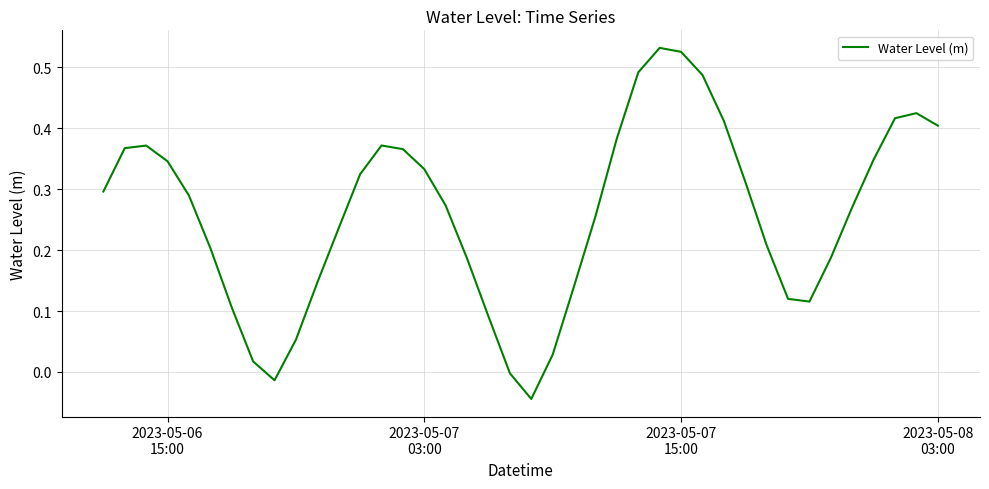

What is the difference between the maximum and minimum values?

0.6